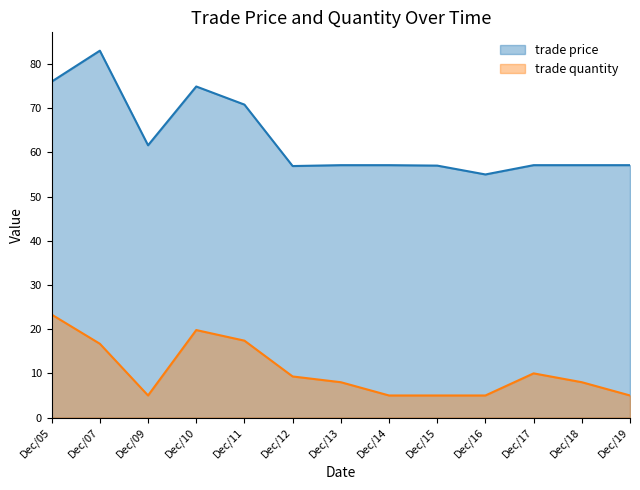

How many values in the trade quantity series are below 8?

5